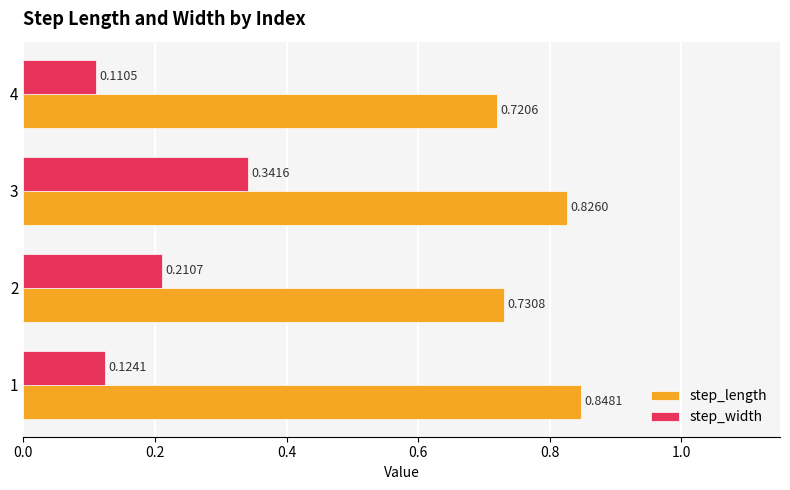

Is the value of step_length at 4 greater than the value of step_width at 1?

Yes